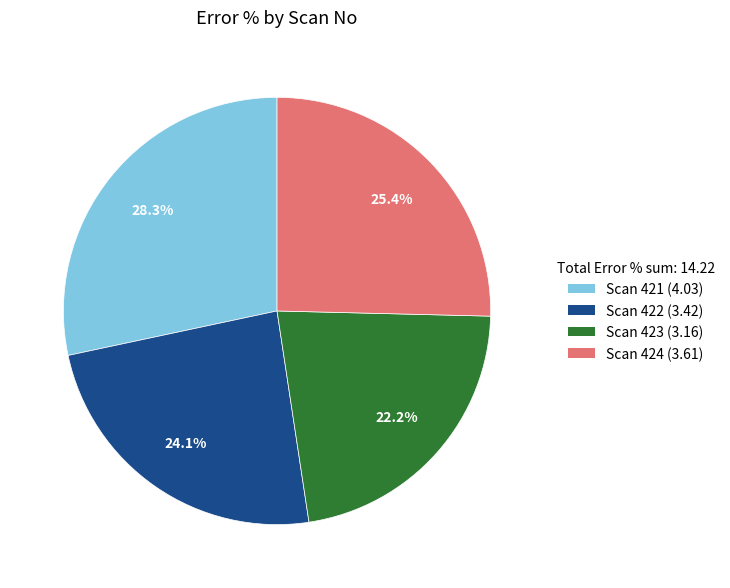

To the nearest percent, what is the difference between the Scan 423 and Scan 422 slice percentages?

2%